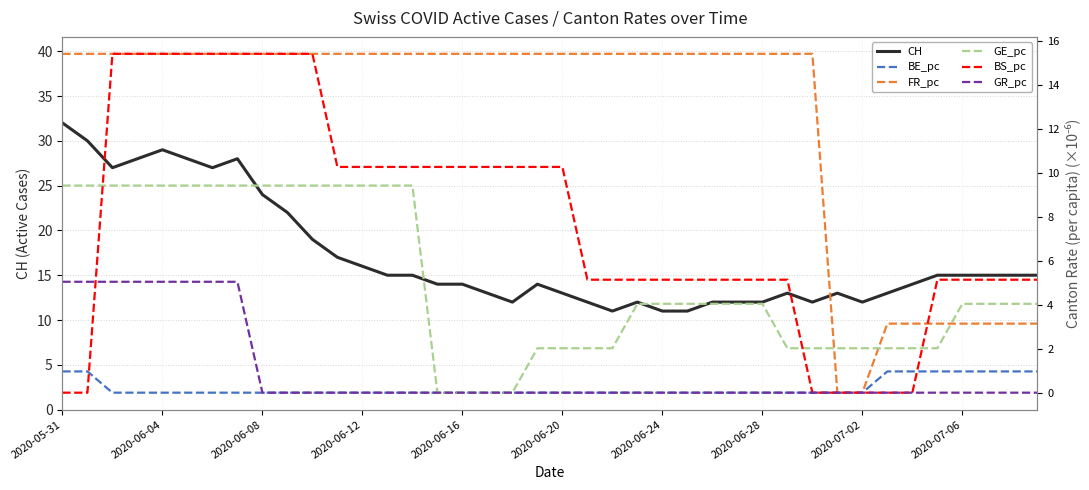

Which series has the largest range (max minus min)?

CH